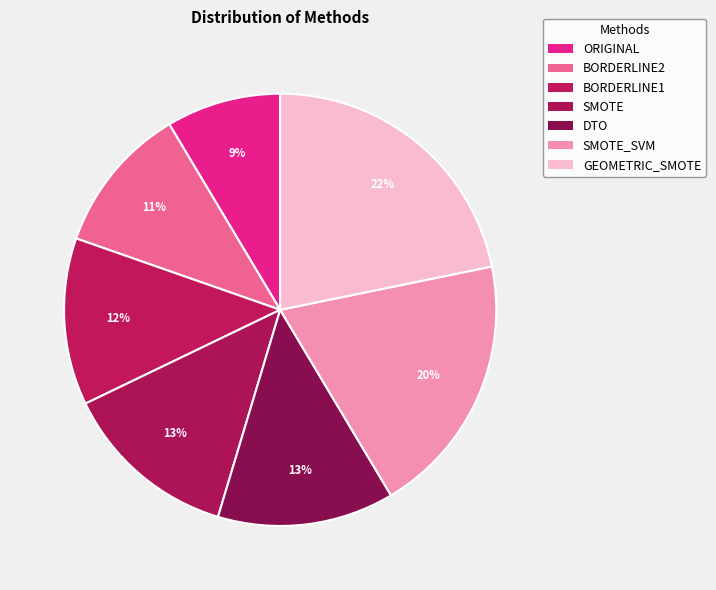

Rank the categories by value from highest to lowest.

GEOMETRIC_SMOTE, SMOTE_SVM, SMOTE, DTO, BORDERLINE1, BORDERLINE2, ORIGINAL